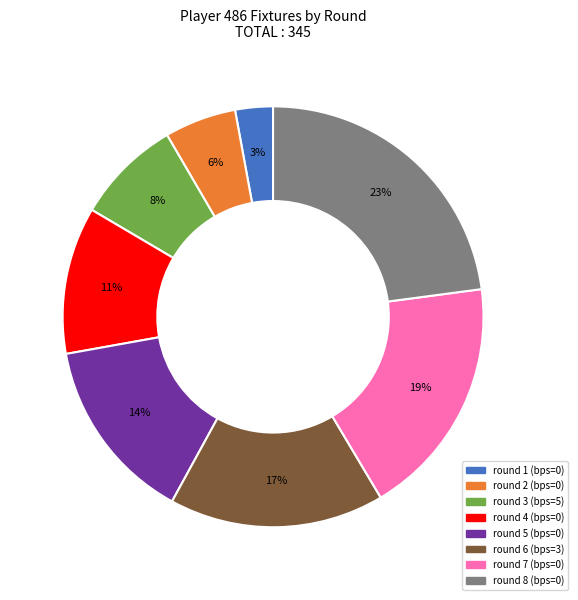

Is there a majority slice in this chart?

No